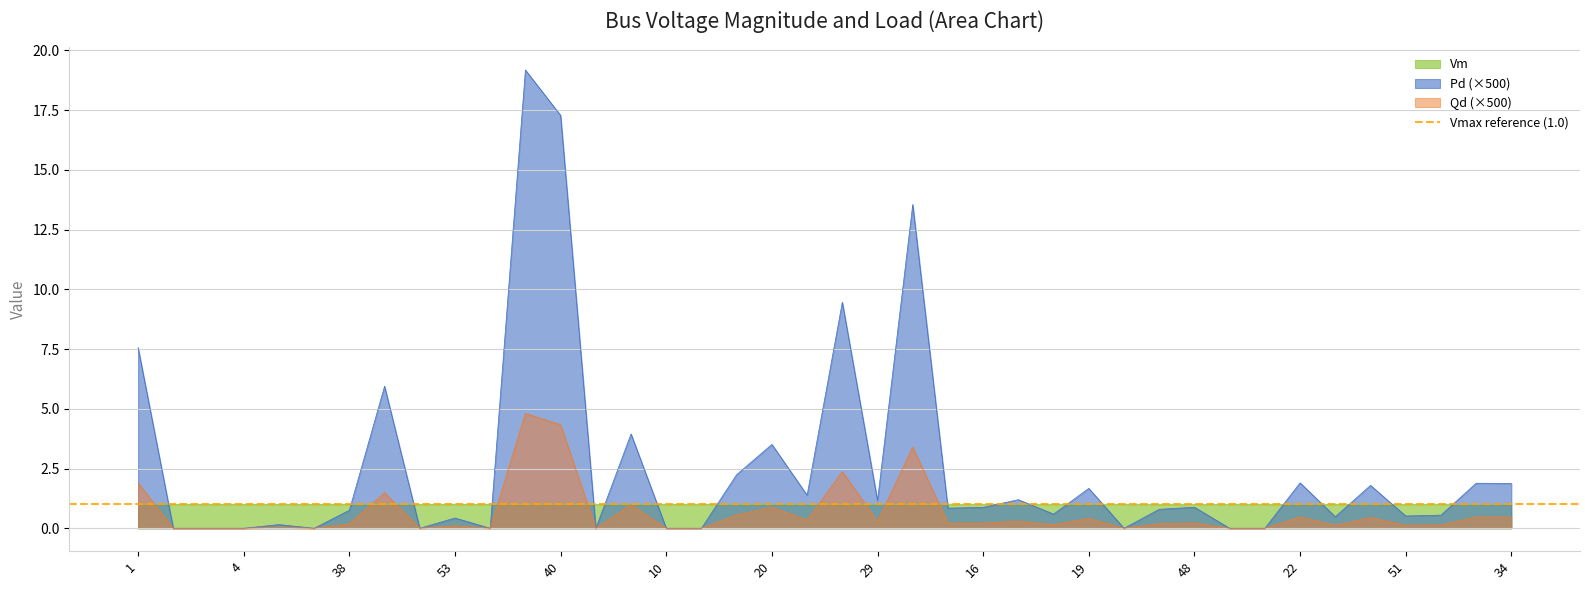

Is the value of Vm at 10 greater than the value of Pd at 3?

Yes